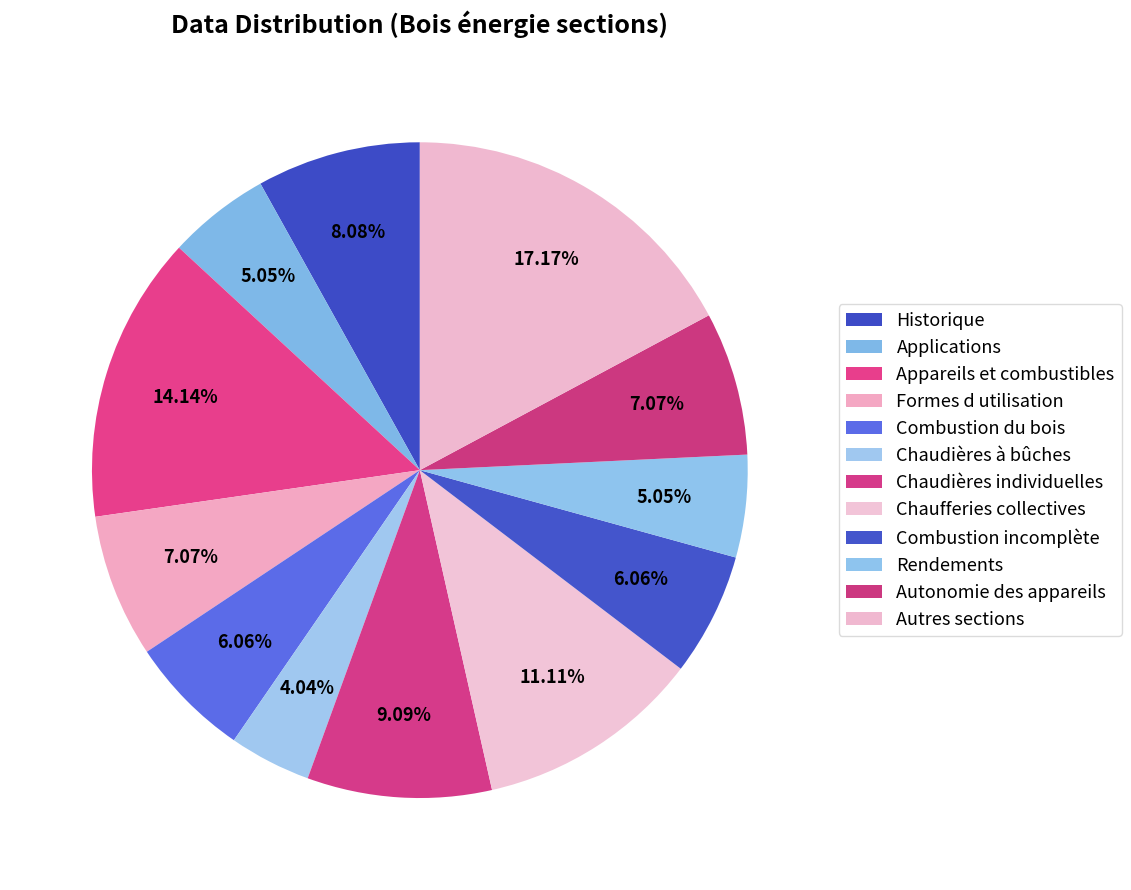

What portion of the pie excludes Historique?

91.9%